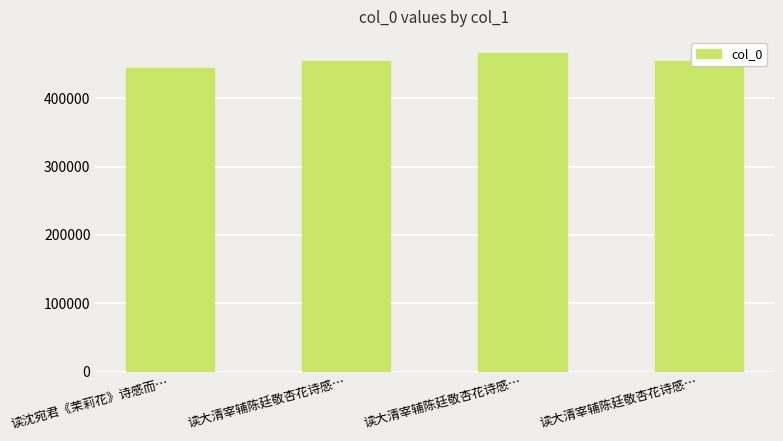

How many distinct data groups are displayed?

1